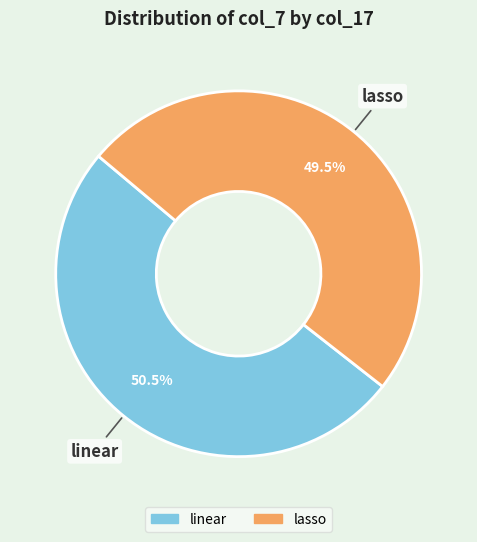

What percentage do lasso and linear together represent?

100.0%